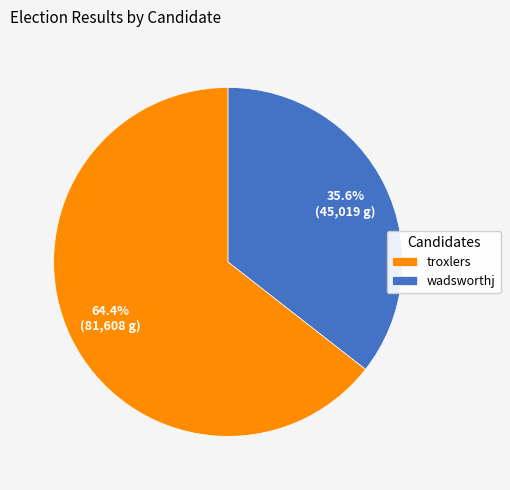

Which slice is the largest?

troxlers